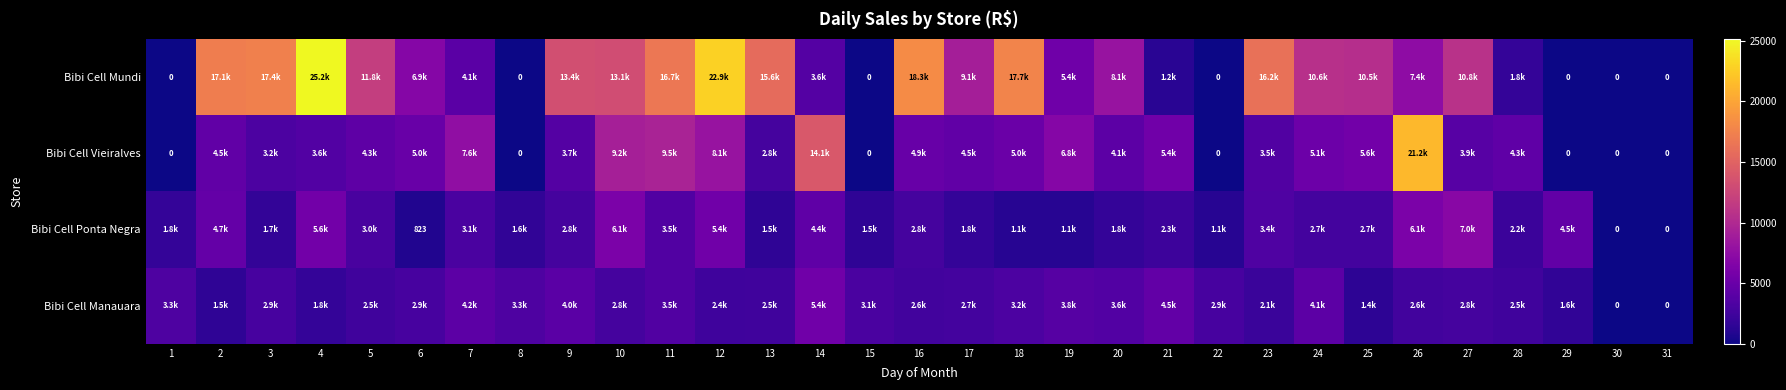

What is the sum of the Bibi Cell Vieiralves values at 11 and 23?

12995.4